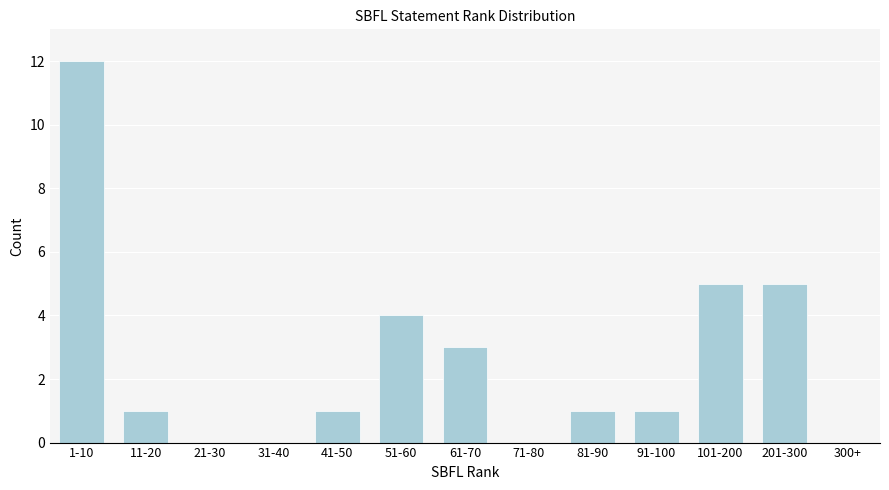

Reading left to right, extract all data points from this chart.

1-10=12	11-20=1	21-30=0	31-40=0	41-50=1	51-60=4	61-70=3	71-80=0	81-90=1	91-100=1	101-200=5	201-300=5	300+=0